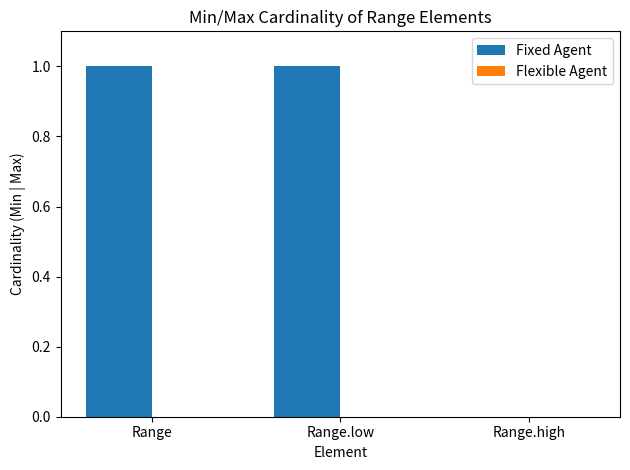

How many categories are shown in the chart?

3